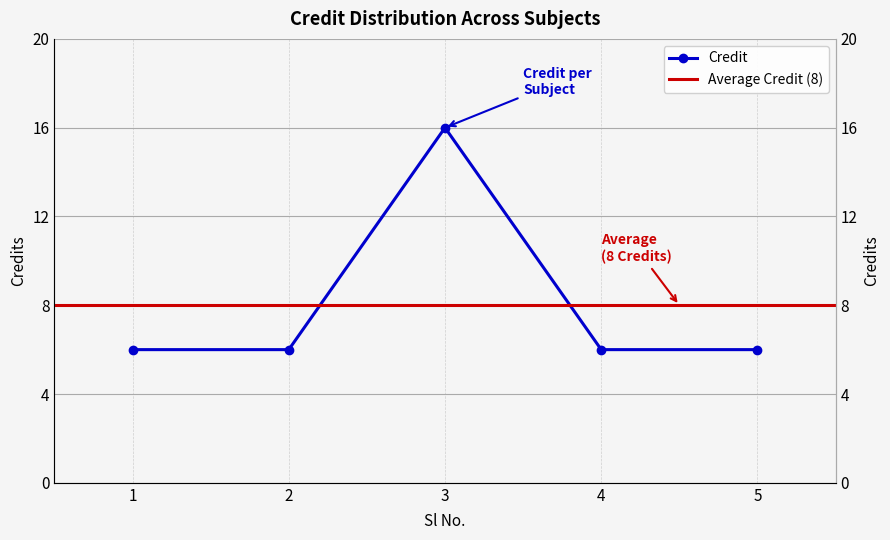

Reading right to left, transcribe all the data shown in this chart.

6	6	16	6	6